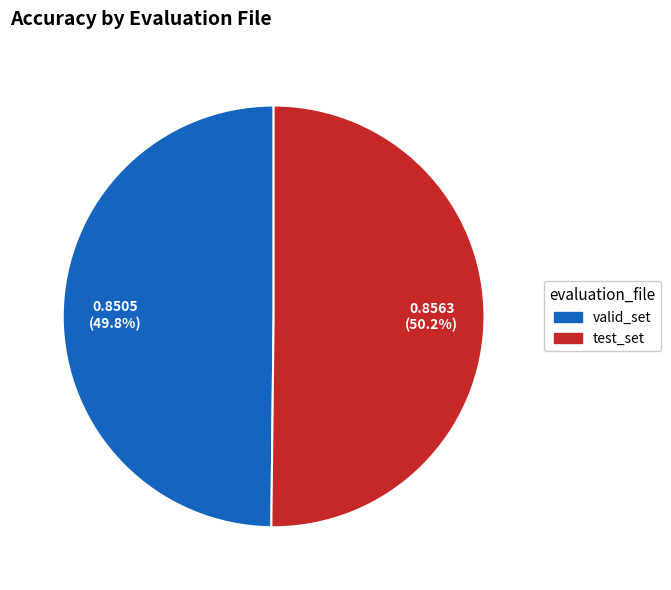

Is there any slice that represents more than half of the pie?

Yes